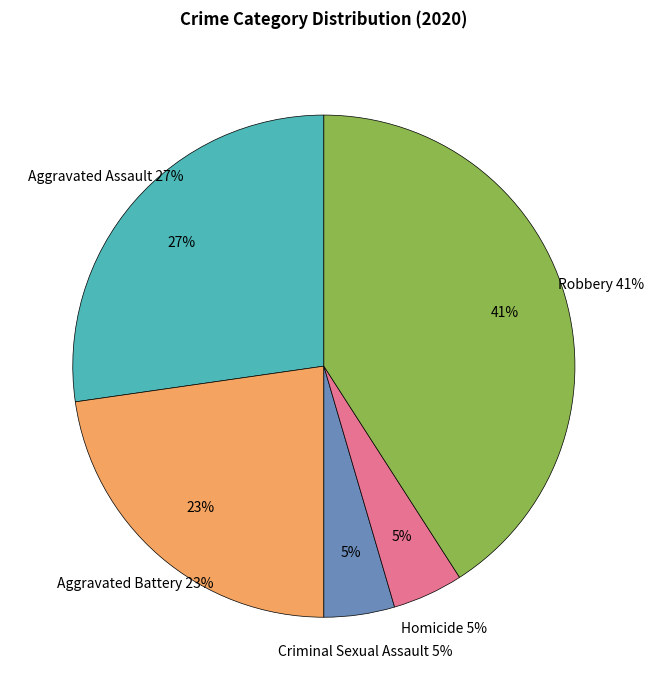

Does Criminal Sexual Assault represent more than half of the total?

No